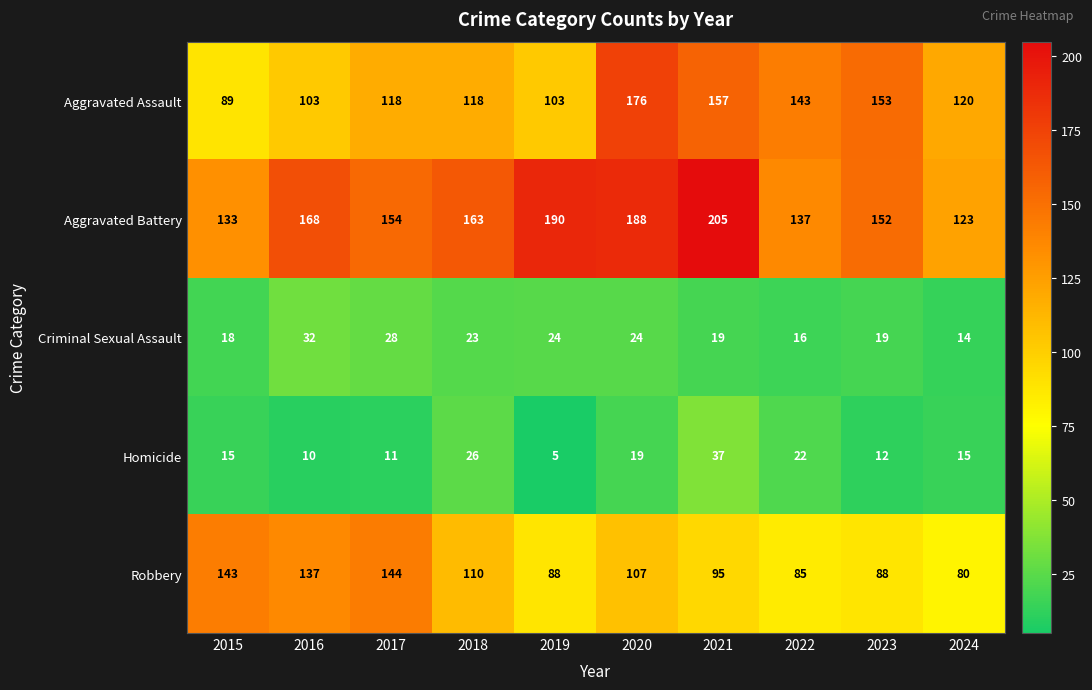

What is the highest value of the Criminal Sexual Assault series?

32